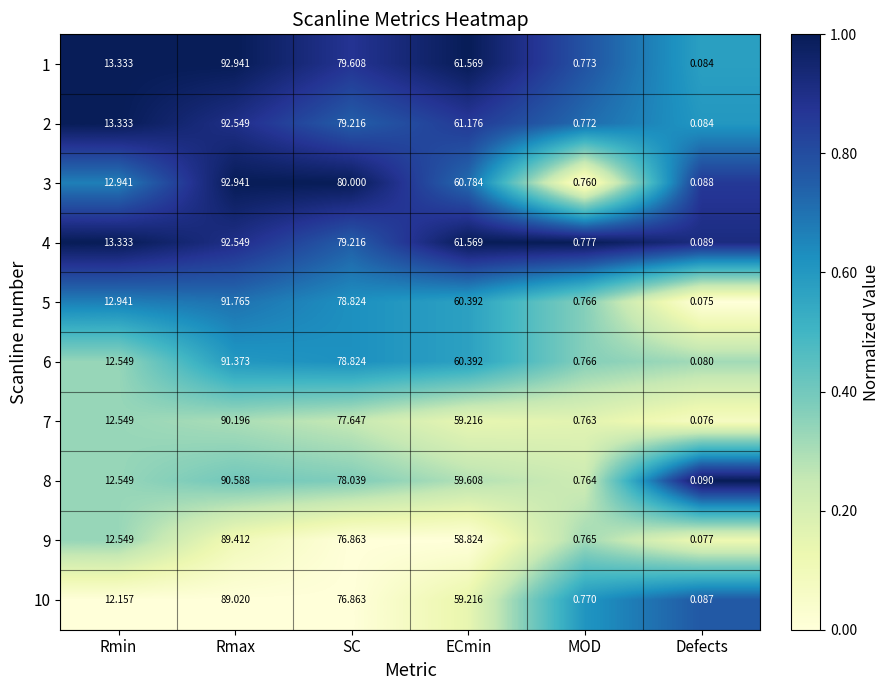

At which category is the sum across all series the highest?

Rmax